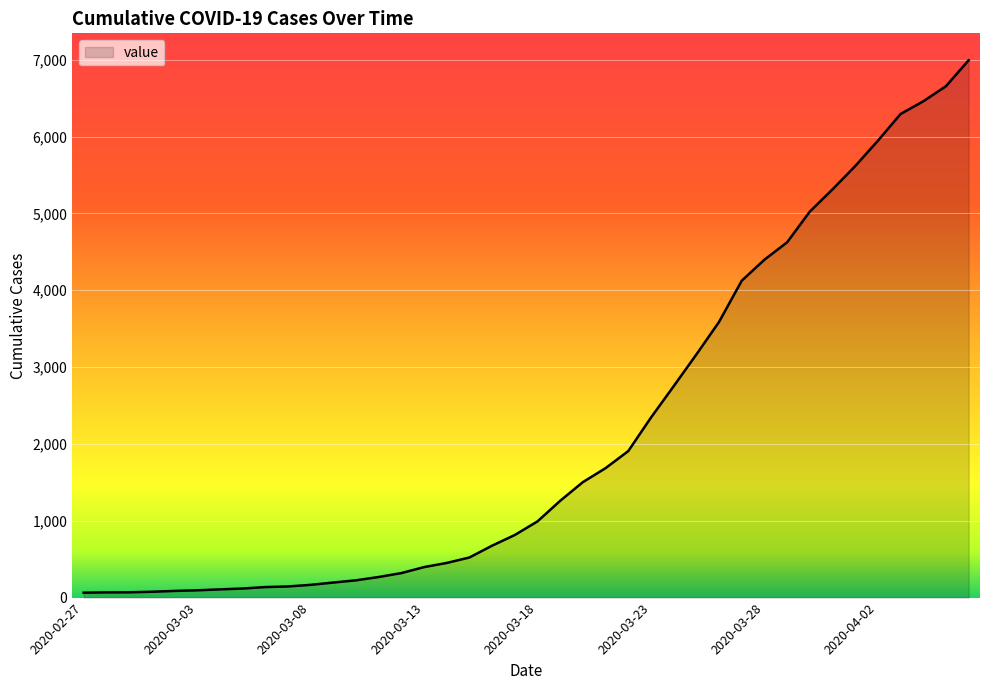

What is the greatest value displayed?

6994